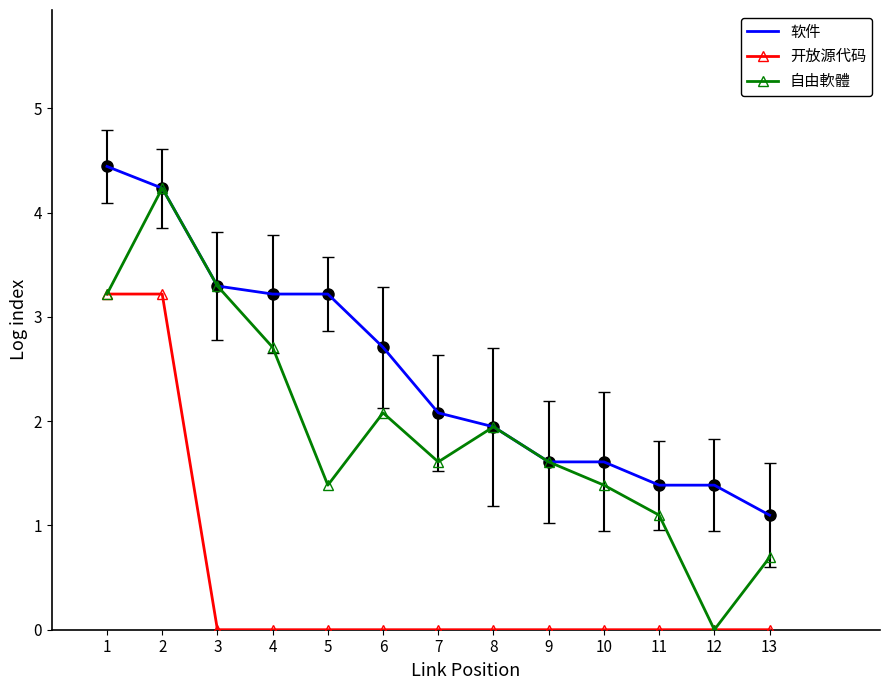

How many series are shown in this chart?

3